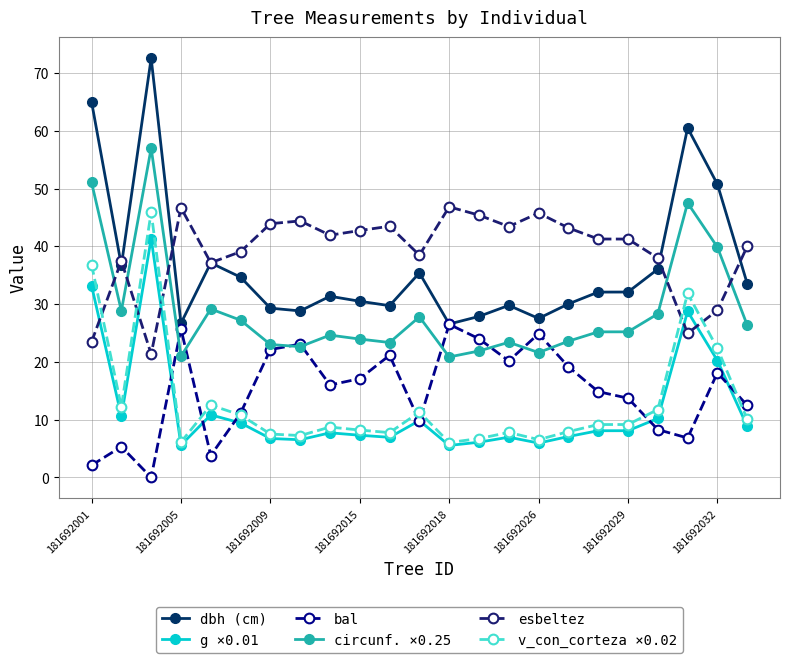

True or false: bal and esbeltez intersect in this chart.

False